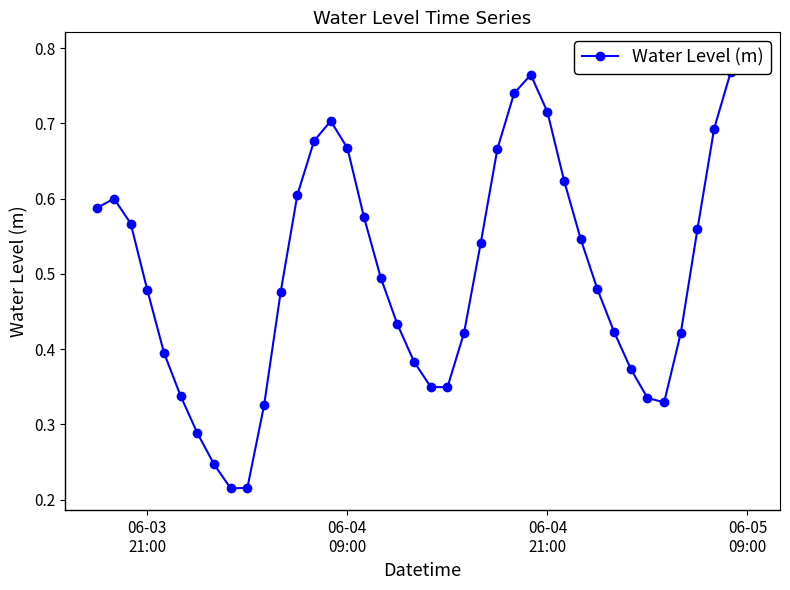

True or false: the data shows 0.6 at 19.

False